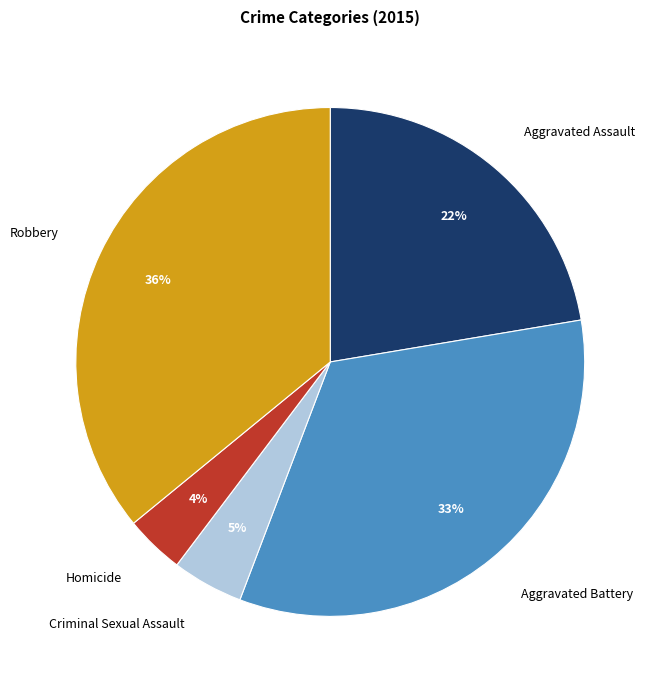

Is the sum of Robbery and Criminal Sexual Assault greater than half?

No